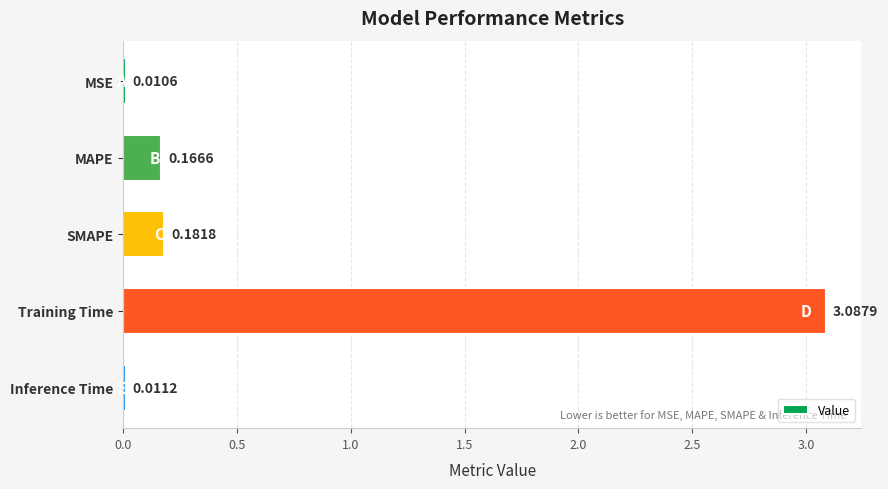

Which has a higher value, MAPE or Training Time?

Training Time